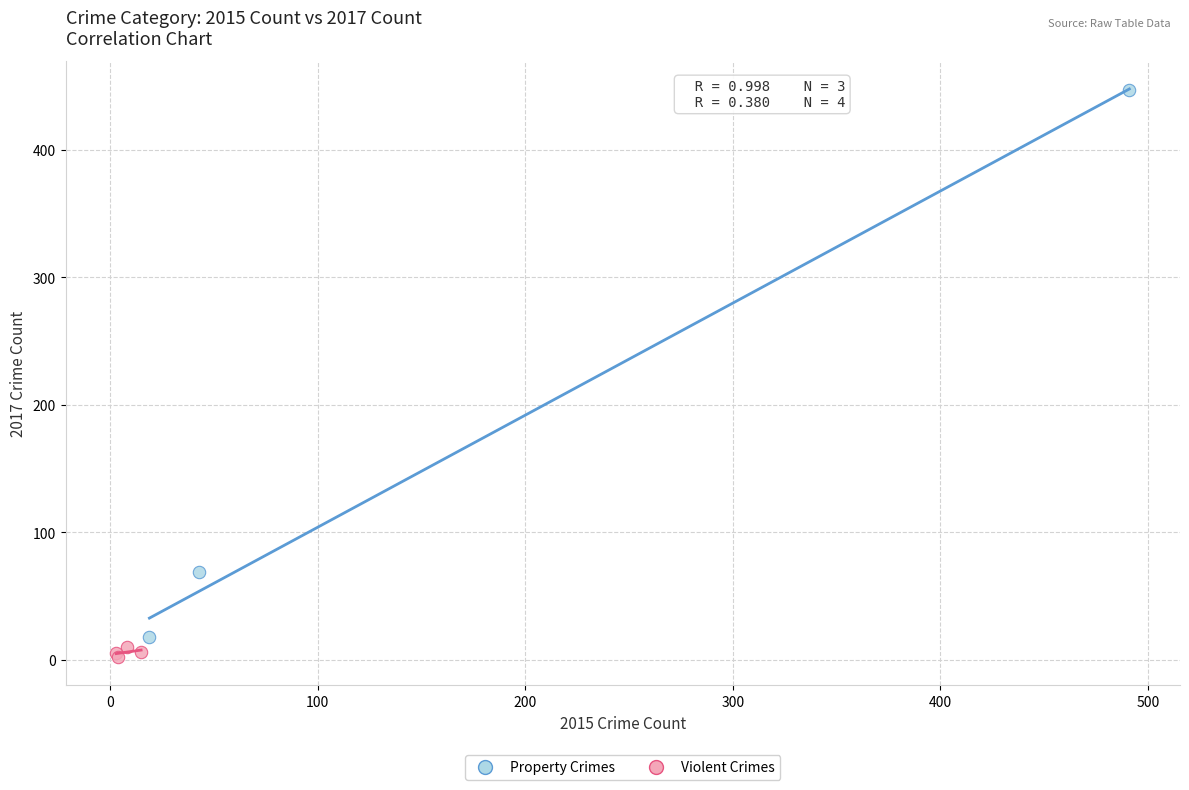

What are all the series names shown in the legend?

Property Crimes, Violent Crimes